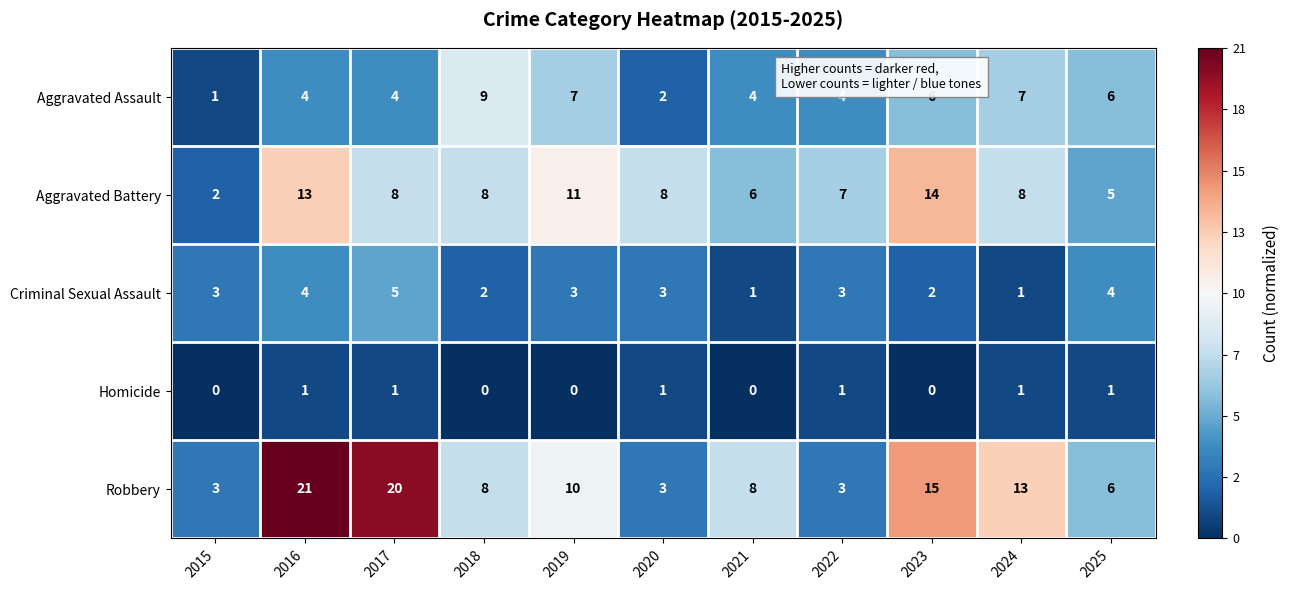

What is the total value across all series at 2019?

31